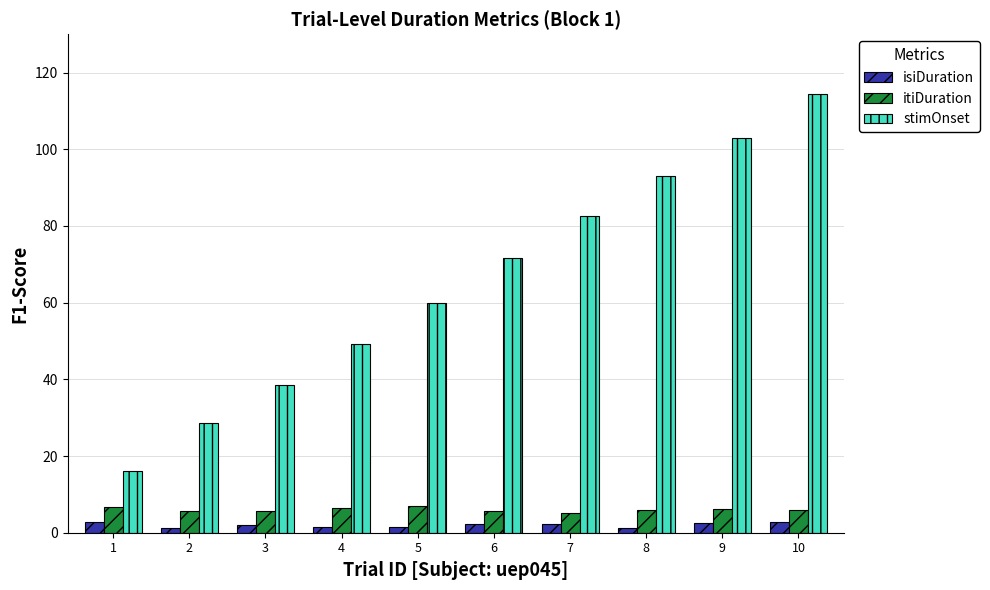

Is the value of stimOnset at 4 greater than the value of isiDuration at 9?

Yes